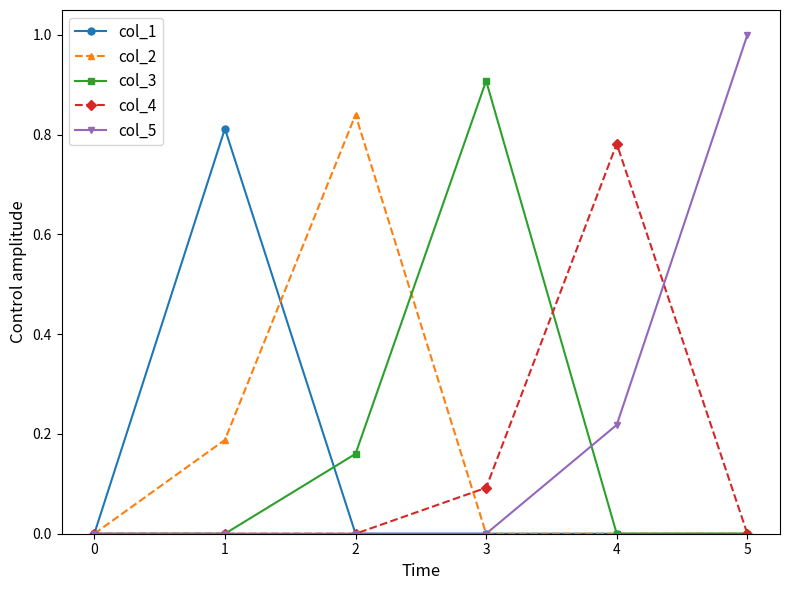

How many lines are shown in the chart?

5